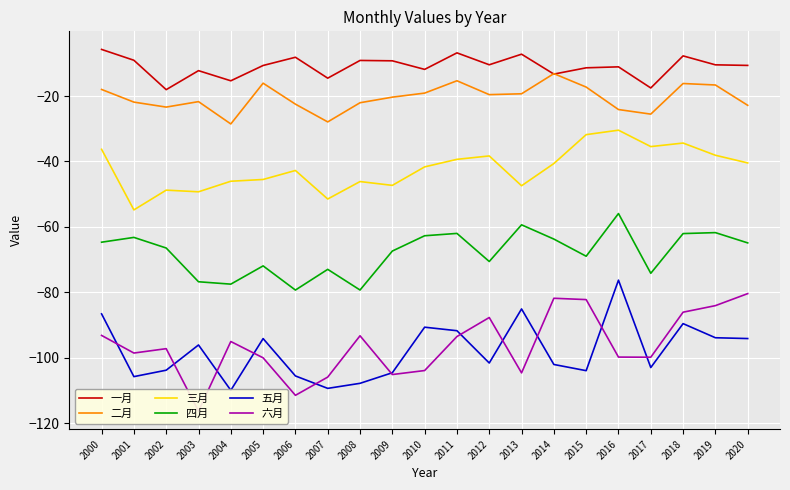

What is the lowest value of the 五月 series?

-110.0